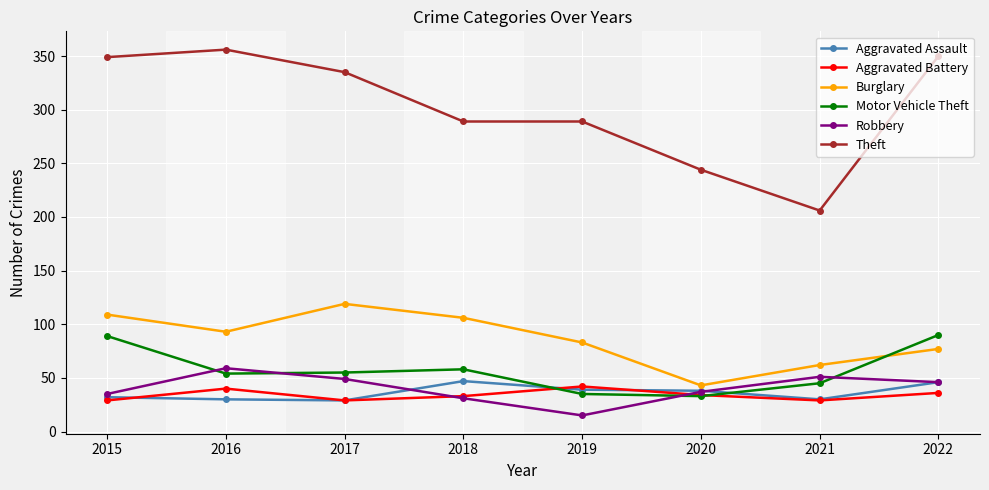

What are all the series names shown in the legend?

Aggravated Assault, Aggravated Battery, Burglary, Motor Vehicle Theft, Robbery, Theft